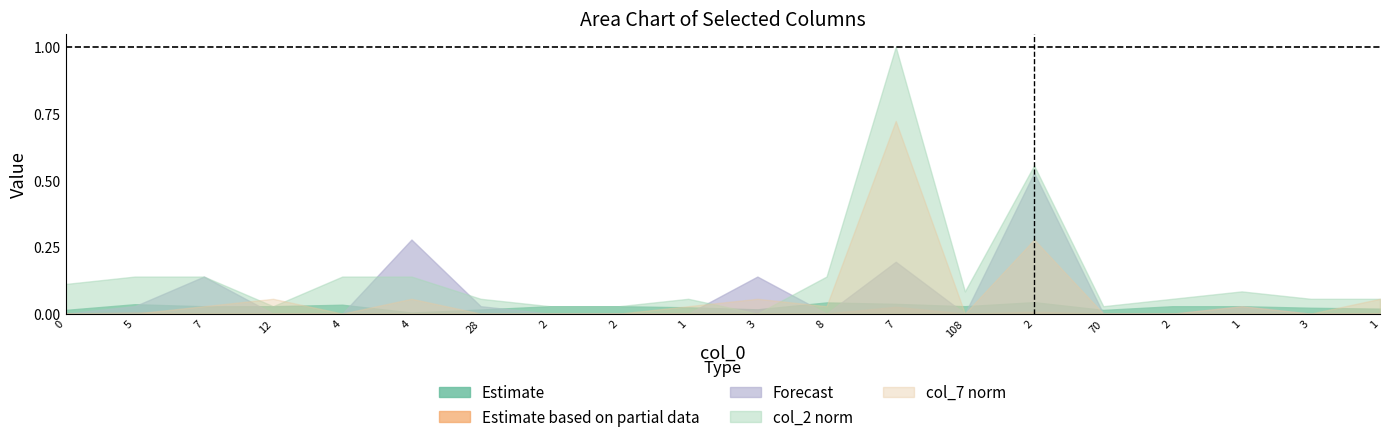

Reading right to left, extract all data points from this chart.

col_1: 0.0	0.0	0.0	0.0	0.0	0.0	0.0	0.0	0.0	0.0	0.0	0.0	0.0	0.0	0.0	0.0	0.0	0.0	0.0	0.0
col_3: 0.0	0.0	0.0	0.0	0.0	0.0	0.0	0.0	0.0	0.0	0.0	0.0	0.0	0.0	0.0	0.0	0.0	0.0	0.0	0.0
col_5: 0.0	0.0	0.0	0.0	0.0	0.5	0.0	0.2	0.0	0.1	0.0	0.0	0.0	0.0	0.3	0.0	0.0	0.1	0.0	0.0
col_2: 0.1	0.1	0.1	0.1	0.0	0.6	0.1	1.0	0.1	0.0	0.1	0.0	0.0	0.1	0.1	0.1	0.0	0.1	0.1	0.1
col_7: 0.1	0.0	0.0	0.0	0.0	0.3	0.0	0.7	0.0	0.1	0.0	0.0	0.0	0.0	0.1	0.0	0.1	0.0	0.0	0.0